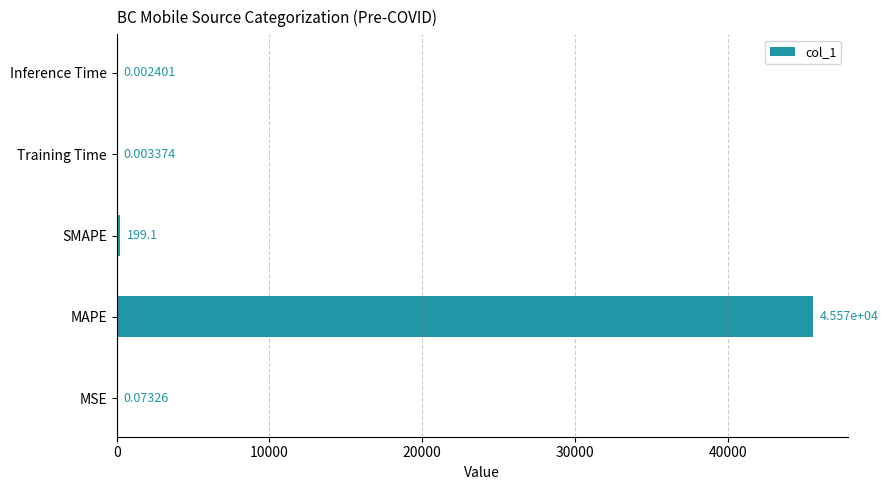

What is the sum of all values?

45769.5